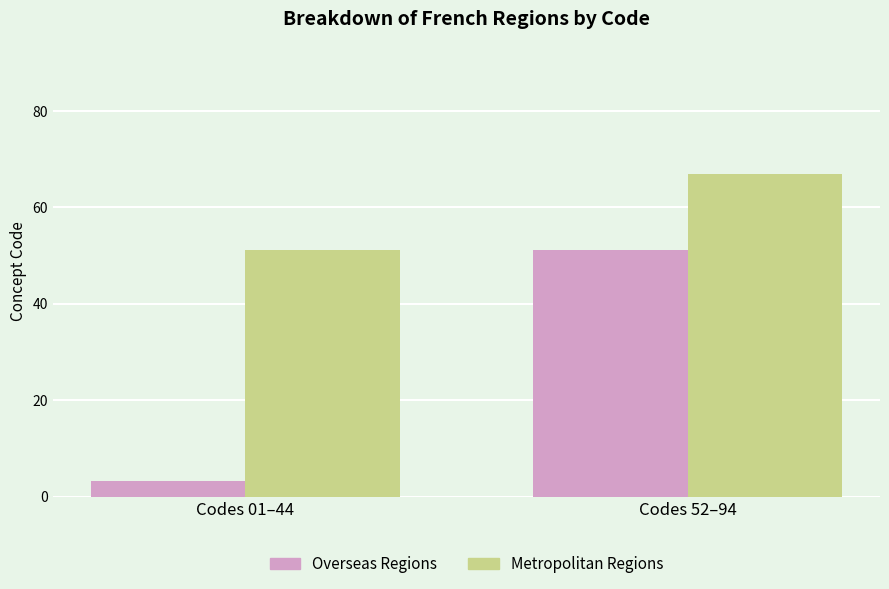

True or false: Metropolitan Regions has a value of 112.5 at Codes 52–94.

False